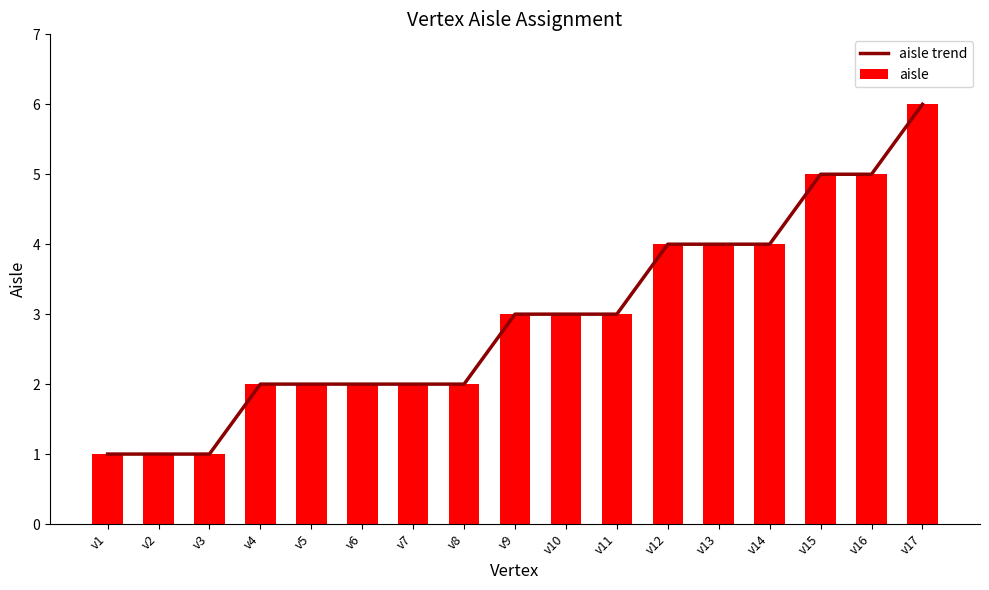

What is the value of the aisle trend bar at the 7th from the left?

2